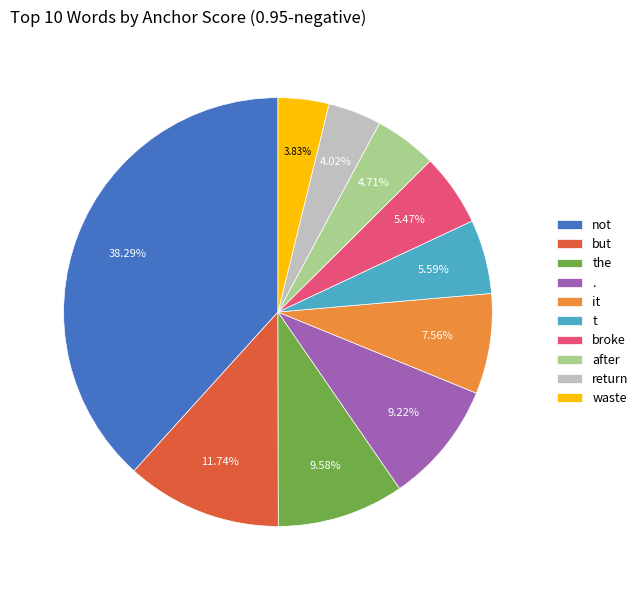

To the nearest percent, what is the difference between the largest and smallest slice percentages?

34%